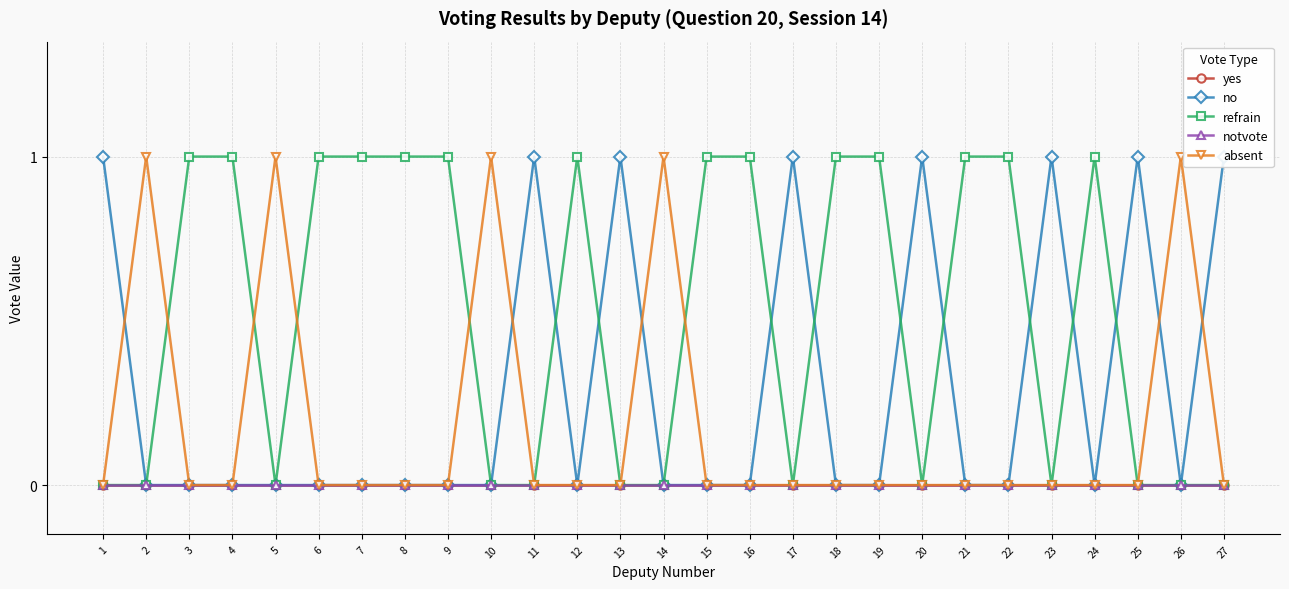

Rank the series by their maximum value, from highest to lowest.

no, refrain, absent, yes, notvote